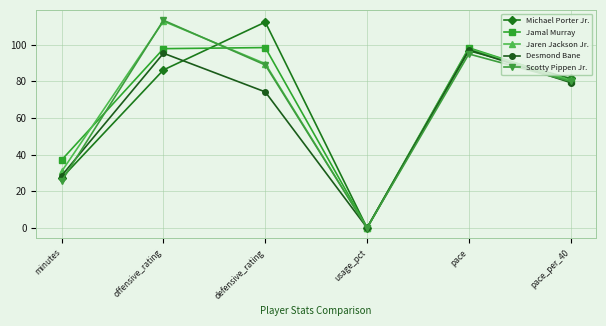

Count the number of data series in this chart.

5